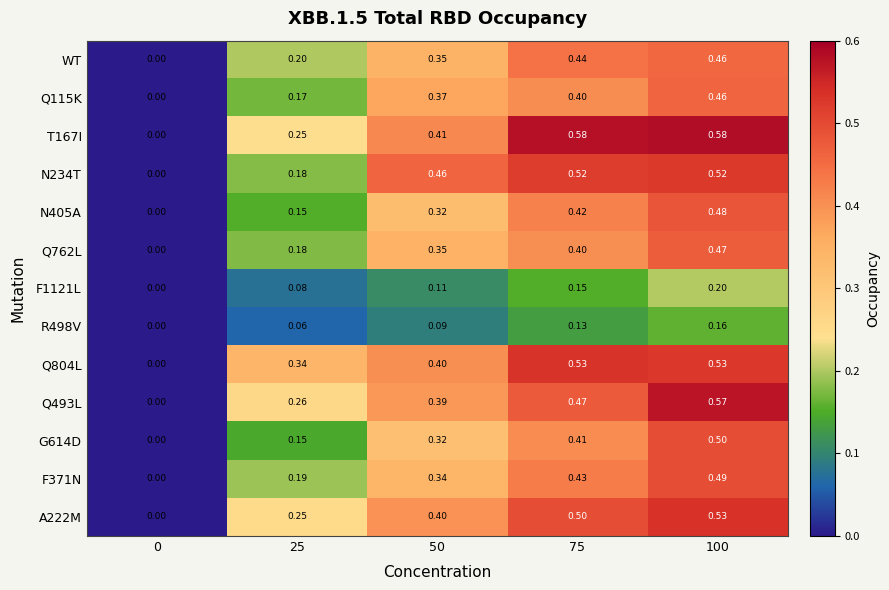

Count the number of data series in this chart.

13